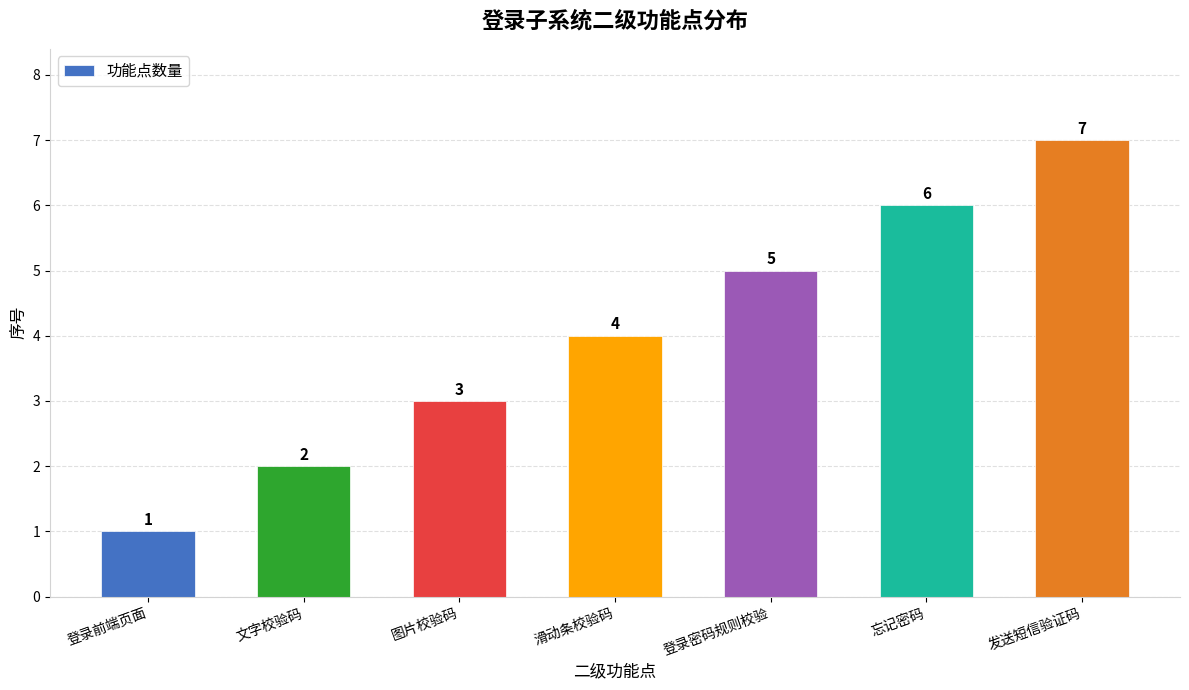

What is the sum of the values at 文字校验码 and 登录前端页面?

3